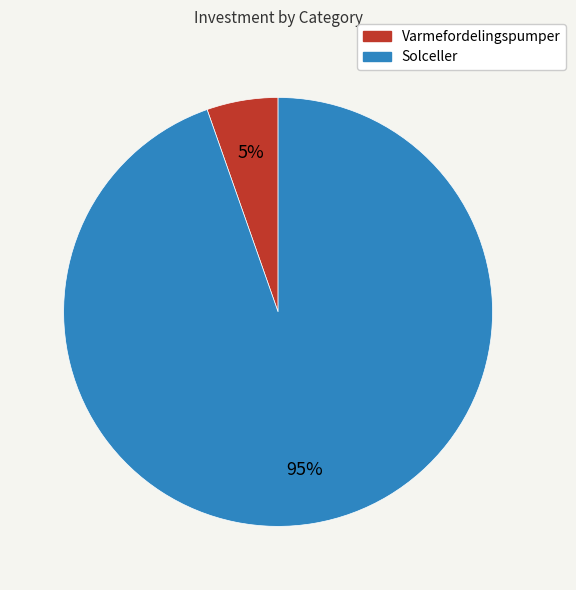

True or false: Varmefordelingspumper accounts for 16% of the total.

False